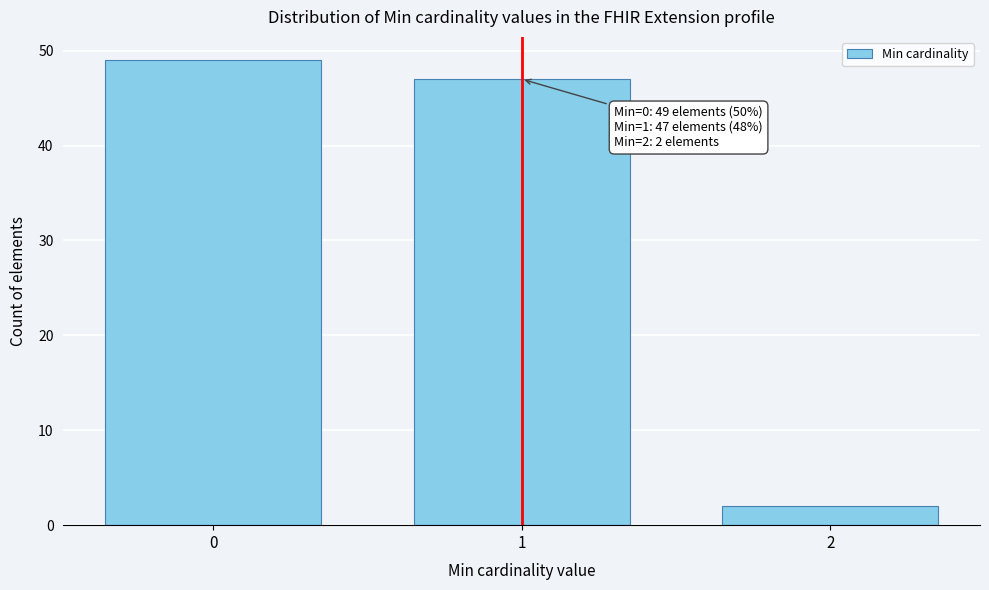

Reading left to right, transcribe all the data shown in this chart.

0=49	1=47	2=2